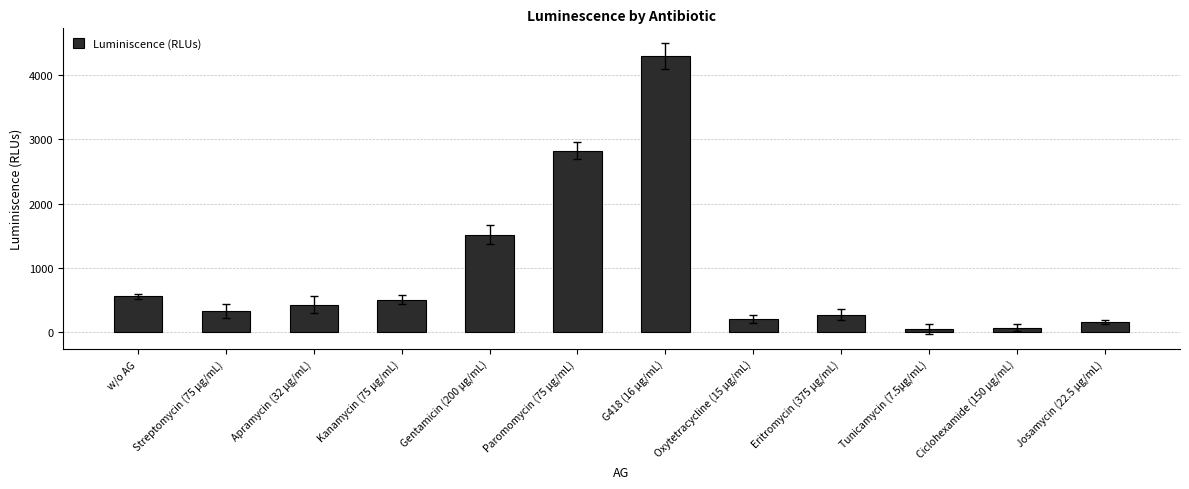

The chart shows a value of 2896.5 at G418 (16 µg/mL). True or false?

False